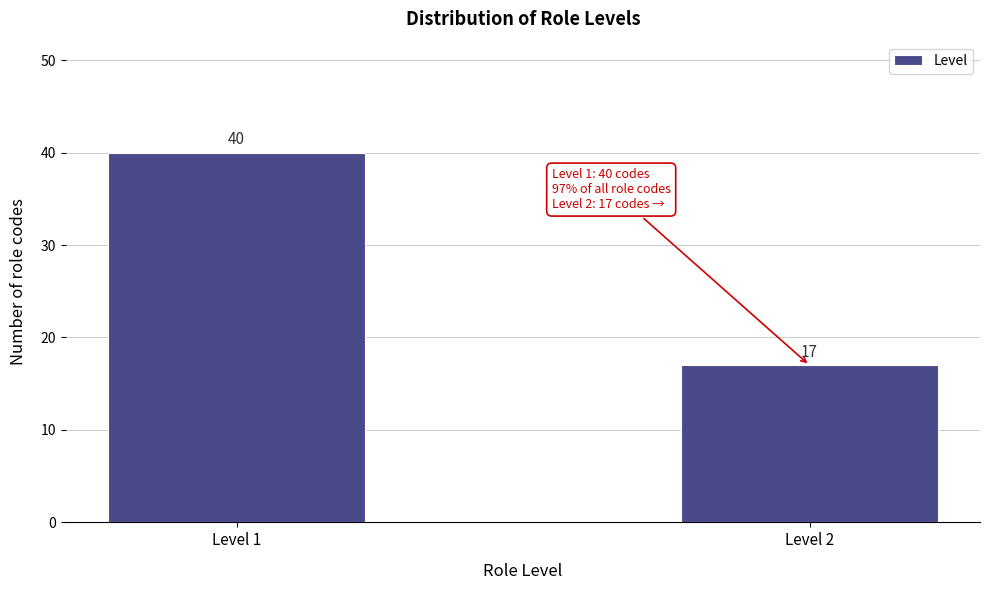

Reading right to left, extract all data points from this chart.

Level 2=17	Level 1=40